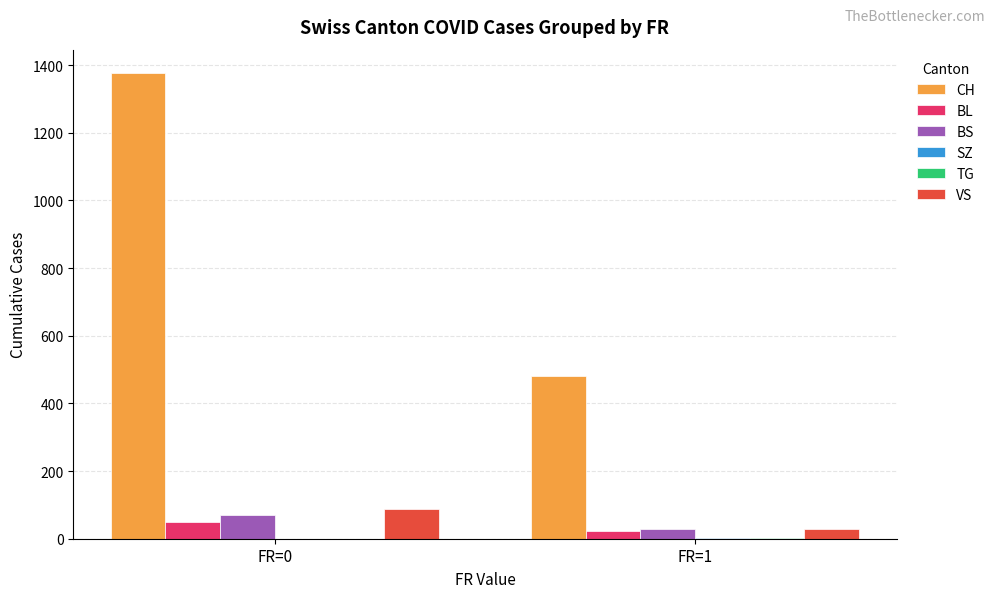

The value of BS at FR=0 is 71. True or false?

True